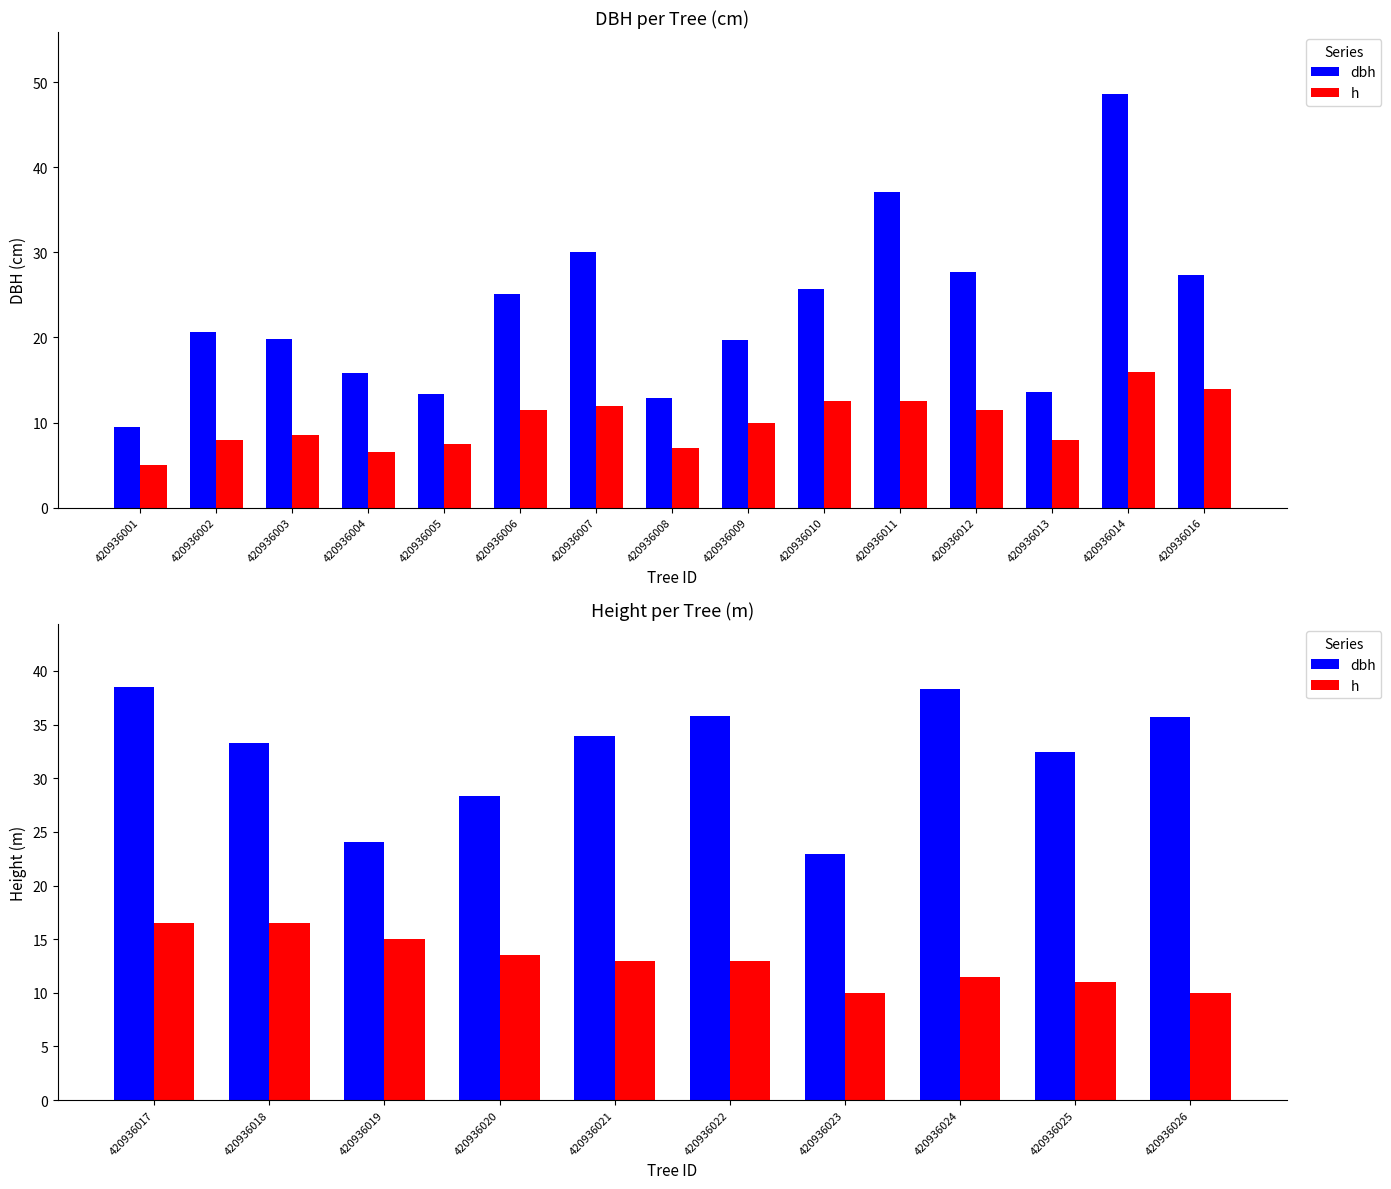

Between 420936007 and 420936009, which series saw the biggest shift?

dbh